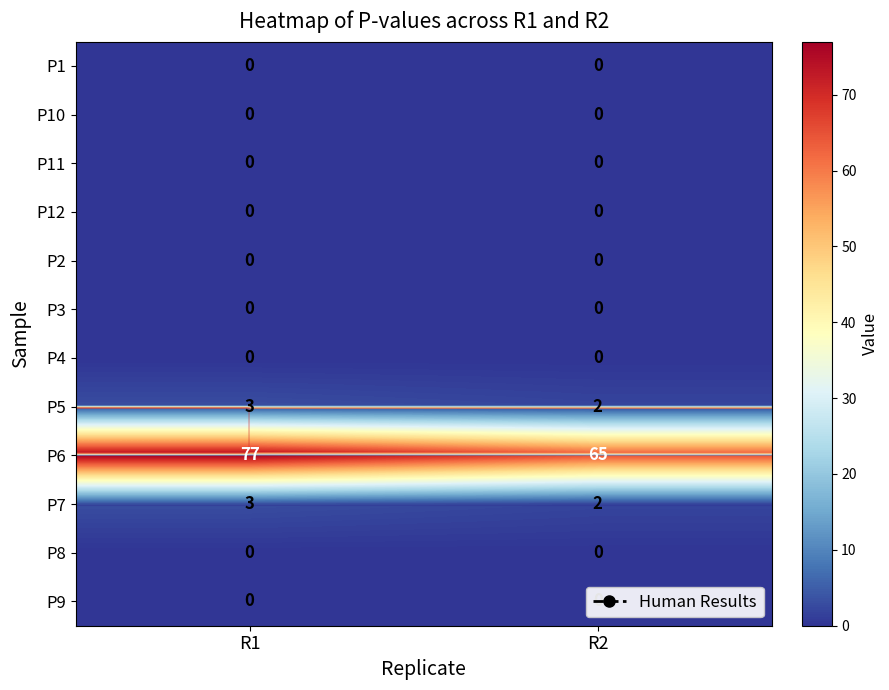

What is the difference between the P7 values at R2 and R1?

1